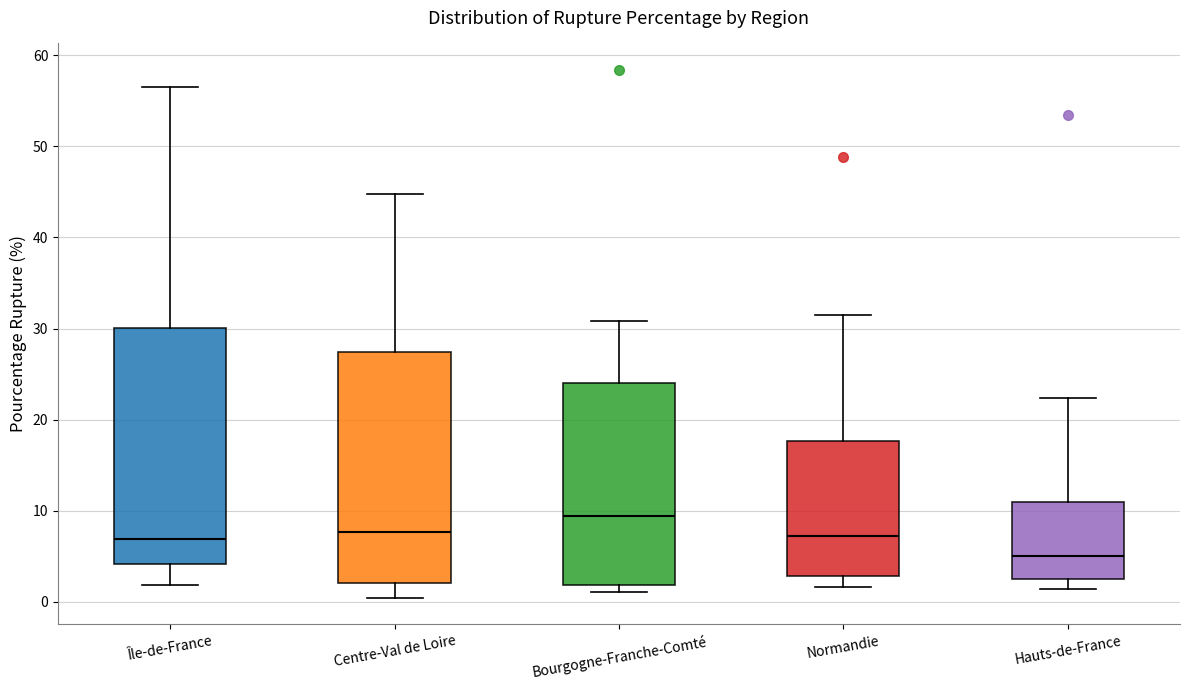

Reading left to right, read every box against the y-axis: the position of its median line, the range the box covers, and the ends of its whiskers. The values are not printed on the chart, so give them approximately, as read against the axis.

Île-de-France: median 7, box 4 to 30, whiskers 2 to 56
Centre-Val de Loire: median 8, box 2 to 27, whiskers 0 to 45
Bourgogne-Franche-Comté: median 9, box 2 to 24, whiskers 1 to 31
Normandie: median 7, box 3 to 18, whiskers 2 to 31
Hauts-de-France: median 5, box 3 to 11, whiskers 1 to 22